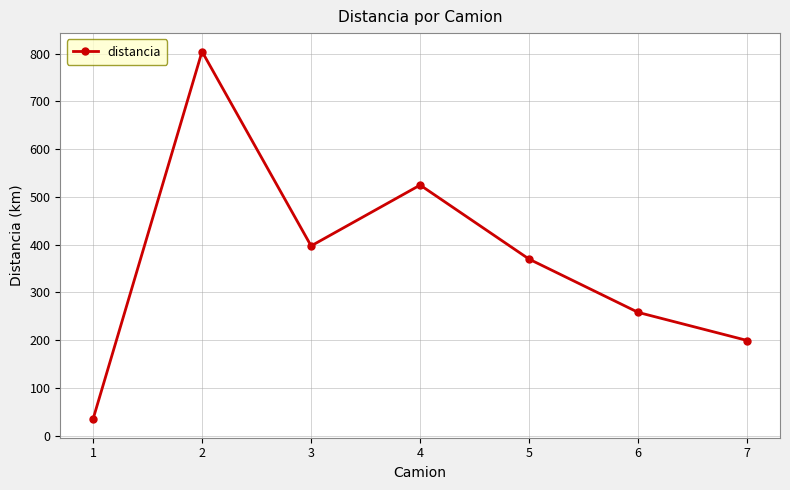

How many data points are less than 369?

3